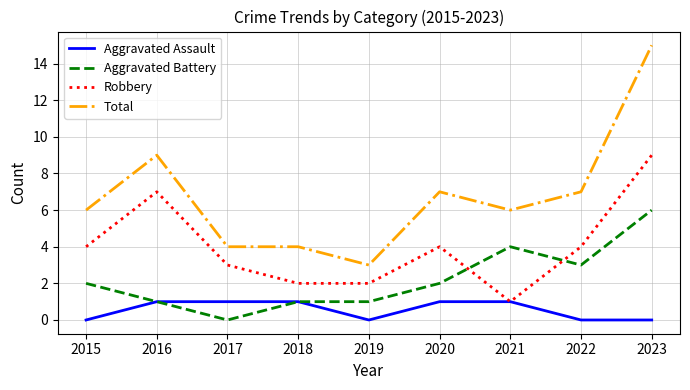

Reading right to left, transcribe all the data shown in this chart.

Aggravated Assault: 2023=0	2022=0	2021=1	2020=1	2019=0	2018=1	2017=1	2016=1	2015=0
Aggravated Battery: 2023=6	2022=3	2021=4	2020=2	2019=1	2018=1	2017=0	2016=1	2015=2
Robbery: 2023=9	2022=4	2021=1	2020=4	2019=2	2018=2	2017=3	2016=7	2015=4
Total: 2023=15	2022=7	2021=6	2020=7	2019=3	2018=4	2017=4	2016=9	2015=6